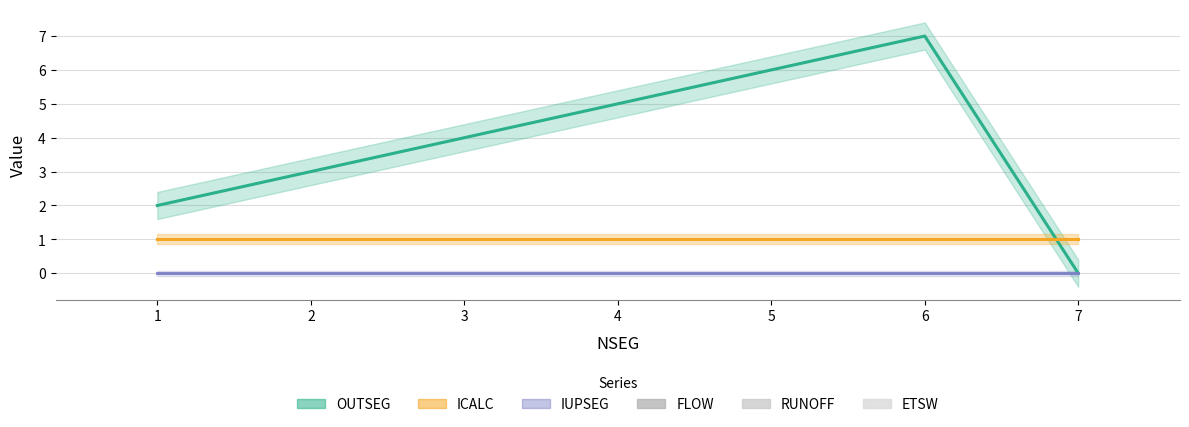

Reading left to right, transcribe all the data shown in this chart.

OUTSEG: 1=2	2=3	3=4	4=5	5=6	6=7	7=0
ICALC: 1=1	2=1	3=1	4=1	5=1	6=1	7=1
IUPSEG: 1=0	2=0	3=0	4=0	5=0	6=0	7=0
FLOW: 1=0	2=0	3=0	4=0	5=0	6=0	7=0
RUNOFF: 1=0	2=0	3=0	4=0	5=0	6=0	7=0
ETSW: 1=0	2=0	3=0	4=0	5=0	6=0	7=0